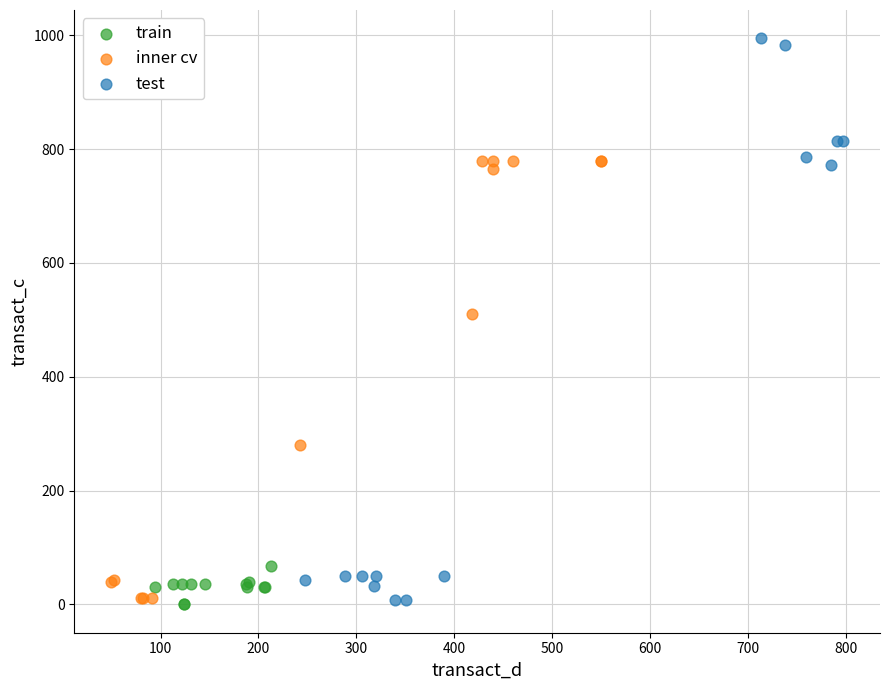

Which series contains the highest Y value?

test